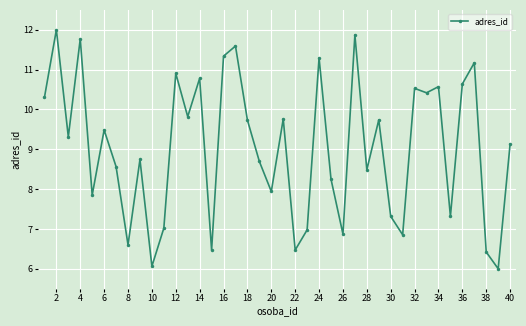

What is the greatest value displayed?

12.0